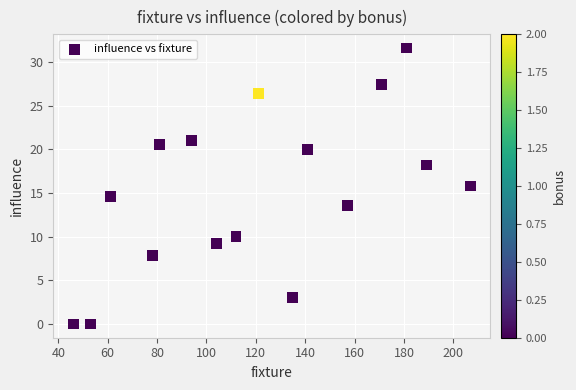

What is the range of Y values (max minus min)?

31.6